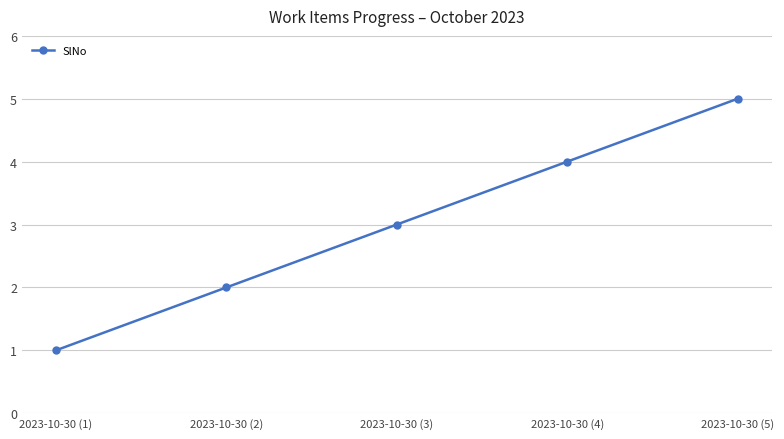

Does the chart have visible grid lines?

Yes